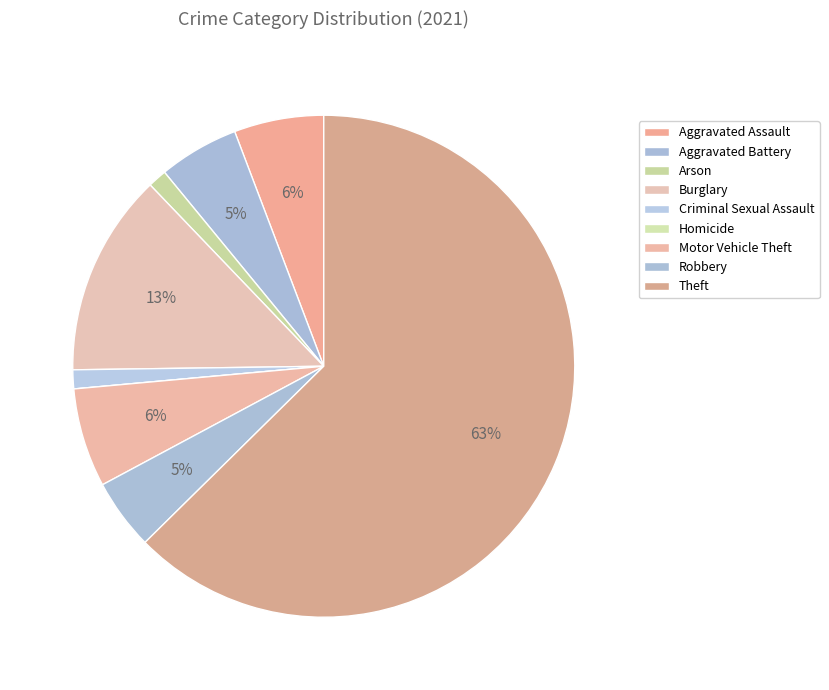

How much of the chart is everything except Theft?

37.4%